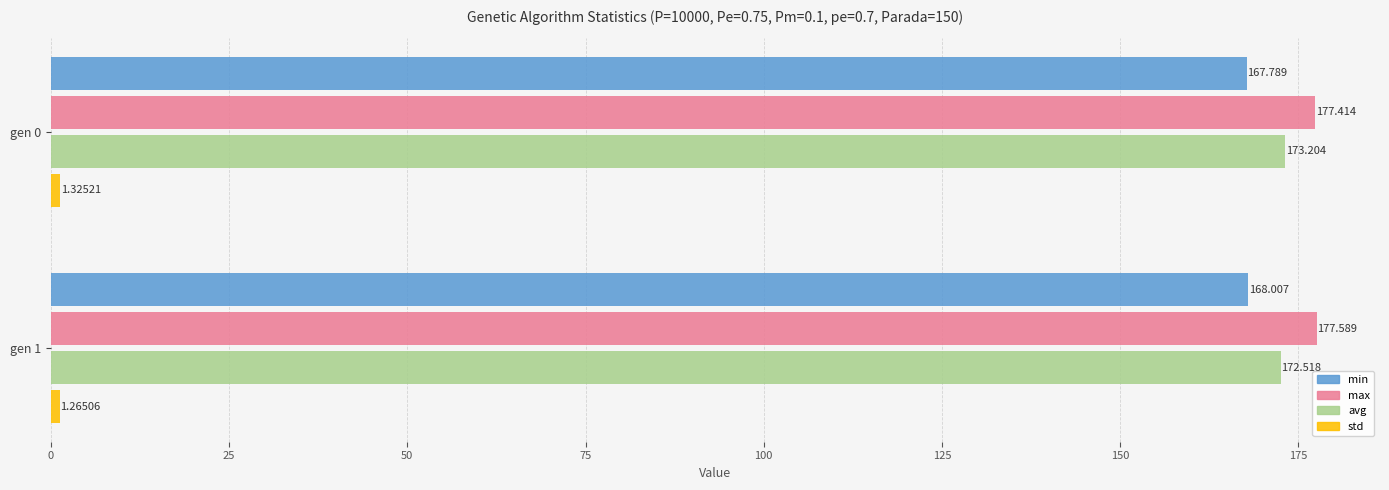

Which series has the widest spread of values?

avg